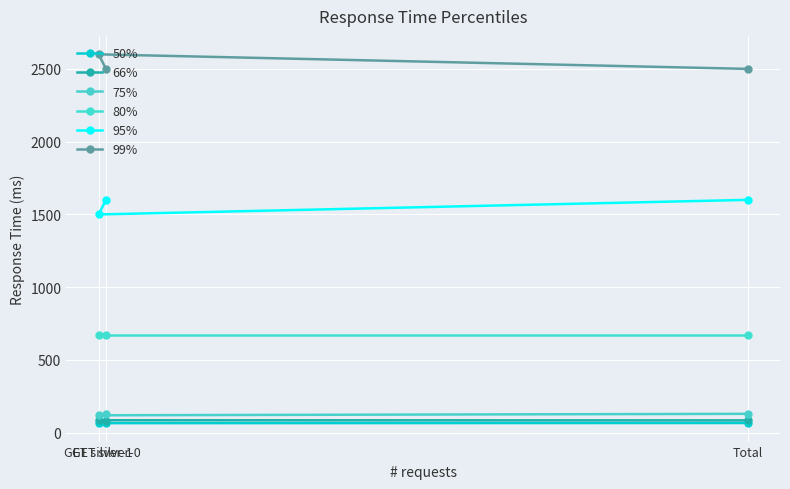

What is the greatest value displayed?

2600